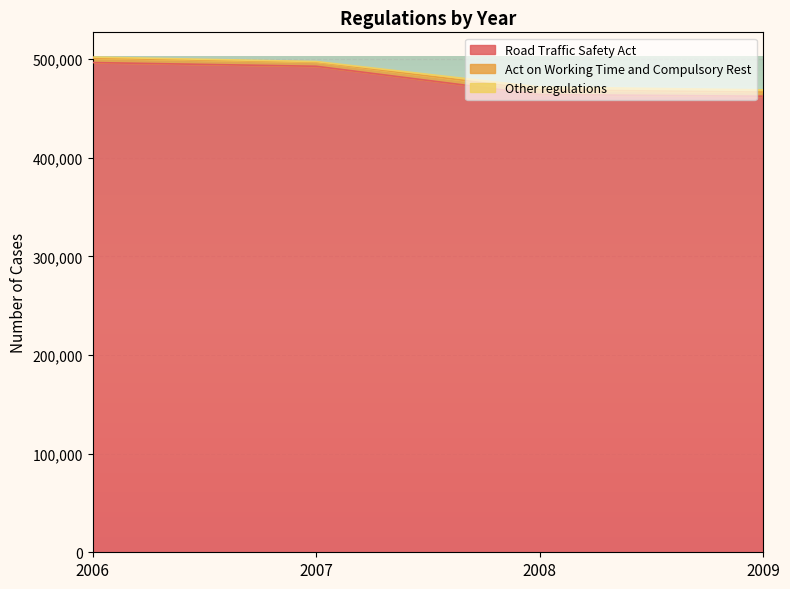

What is the minimum value shown in the chart?

438